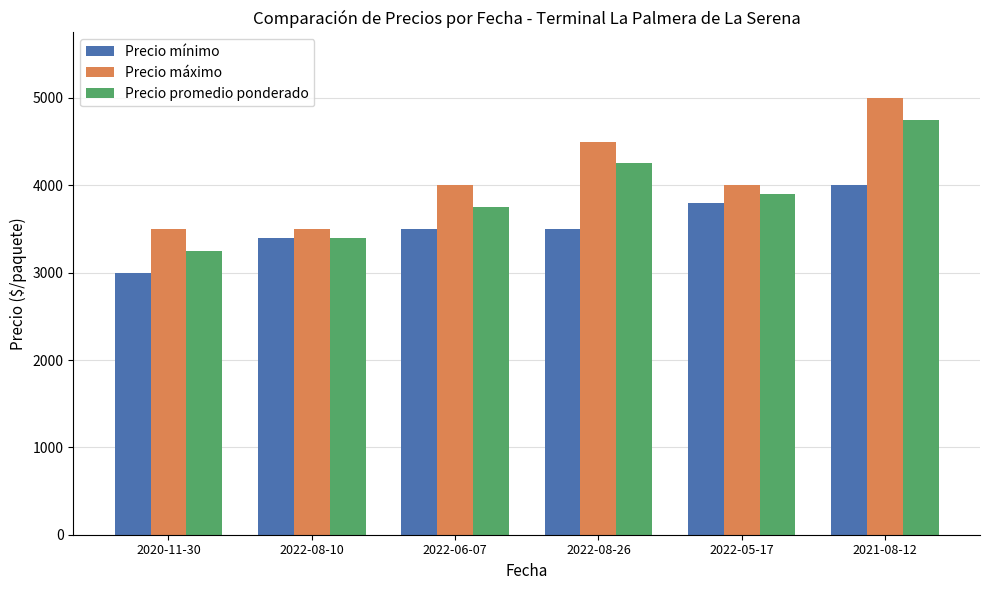

Which category has the lowest value across all series?

2020-11-30